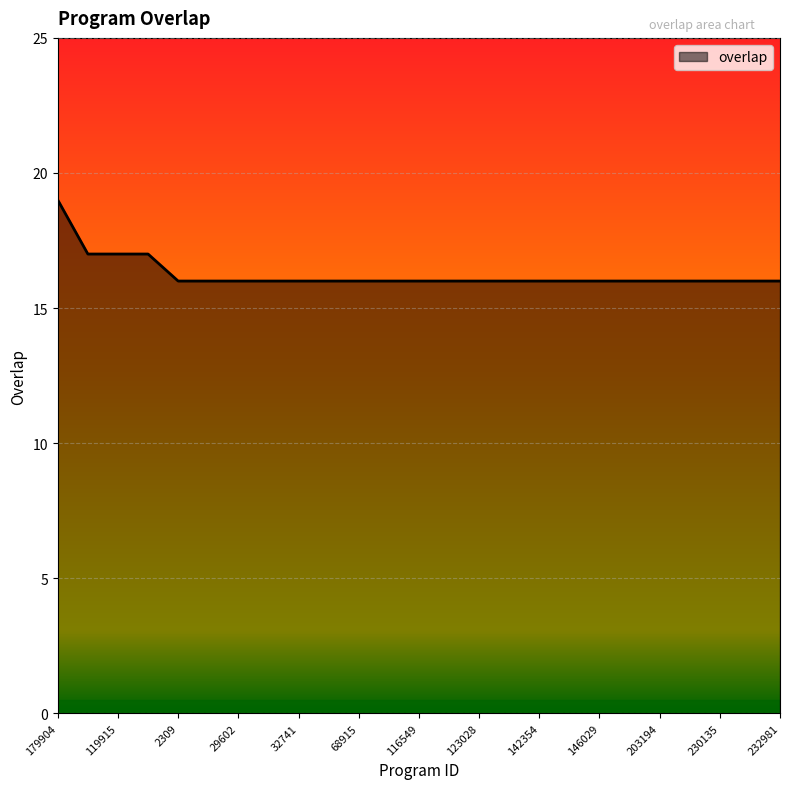

What is the smallest value displayed?

16